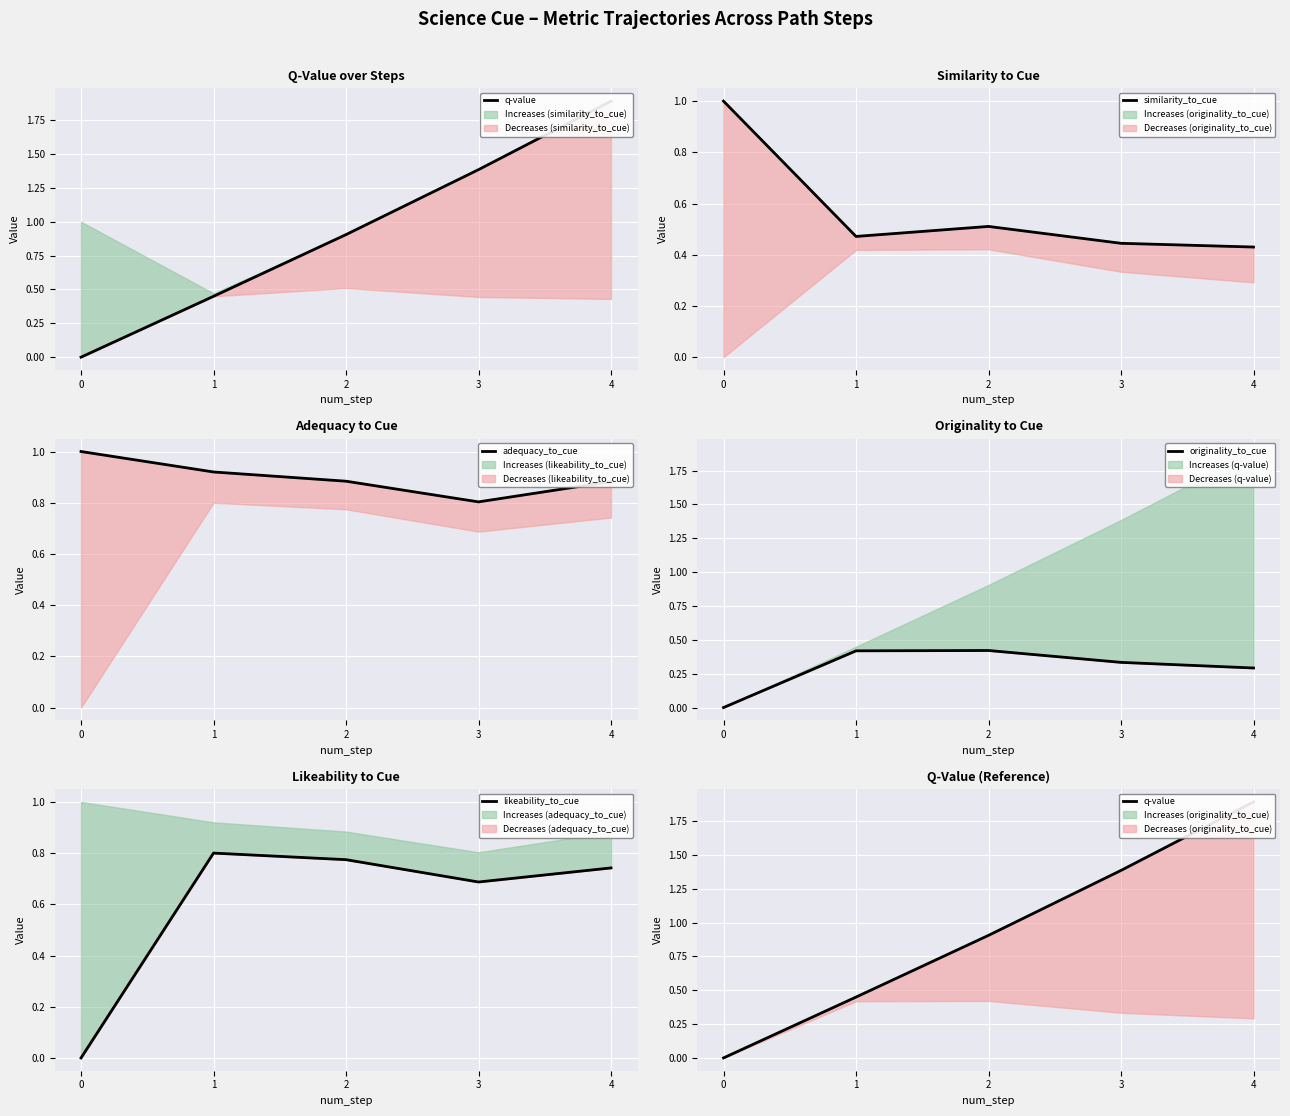

How many data points does each series have?

5